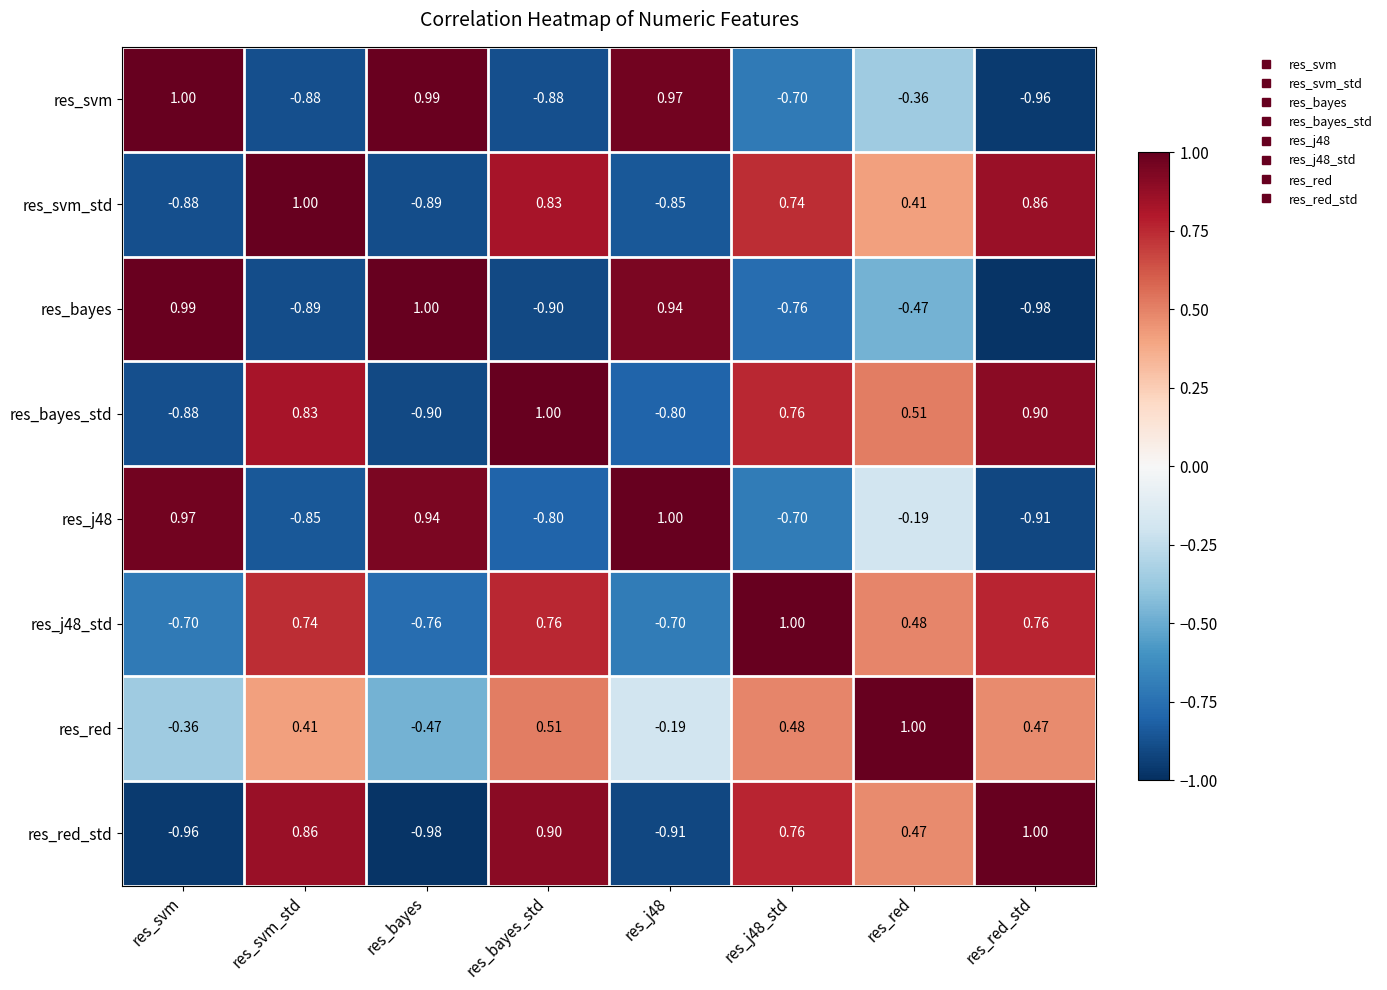

Where does the res_red series first go above 0?

res_svm_std